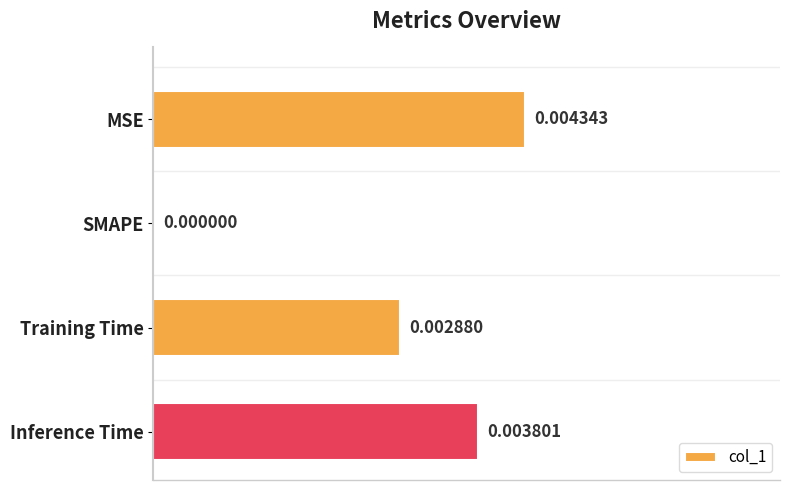

Between Inference Time and MSE, which is larger?

MSE